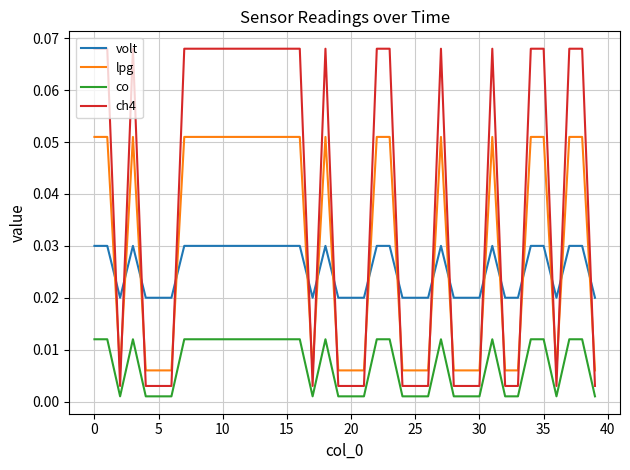

True or false: lpg and co intersect in this chart.

False